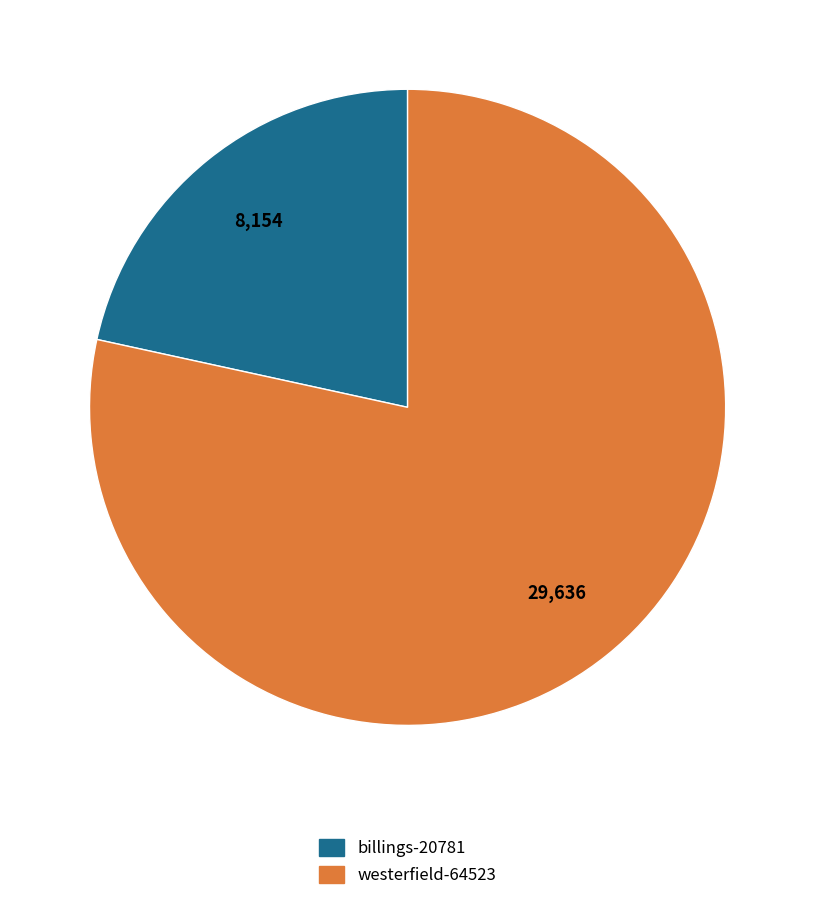

Count the number of slices in the pie.

2